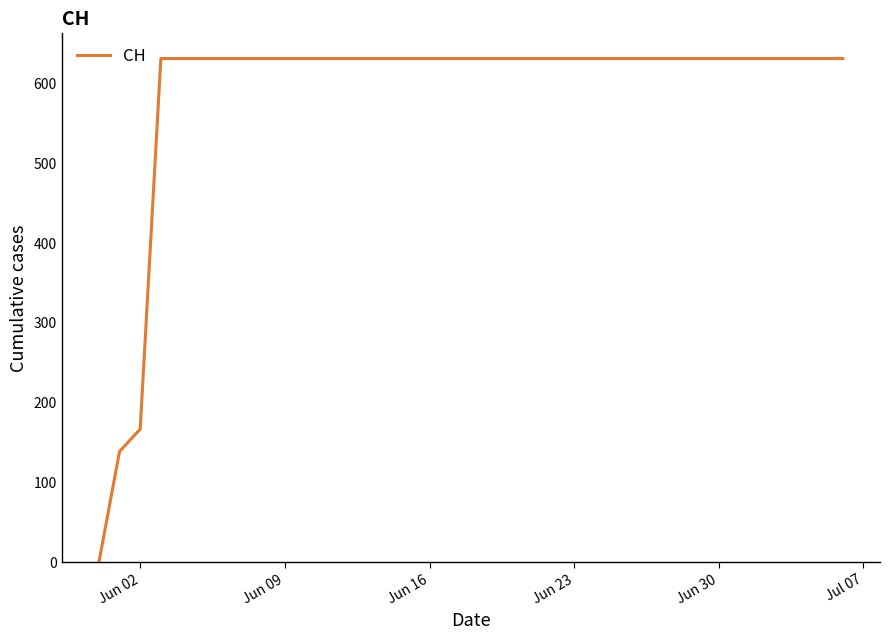

What is the greatest value displayed?

631